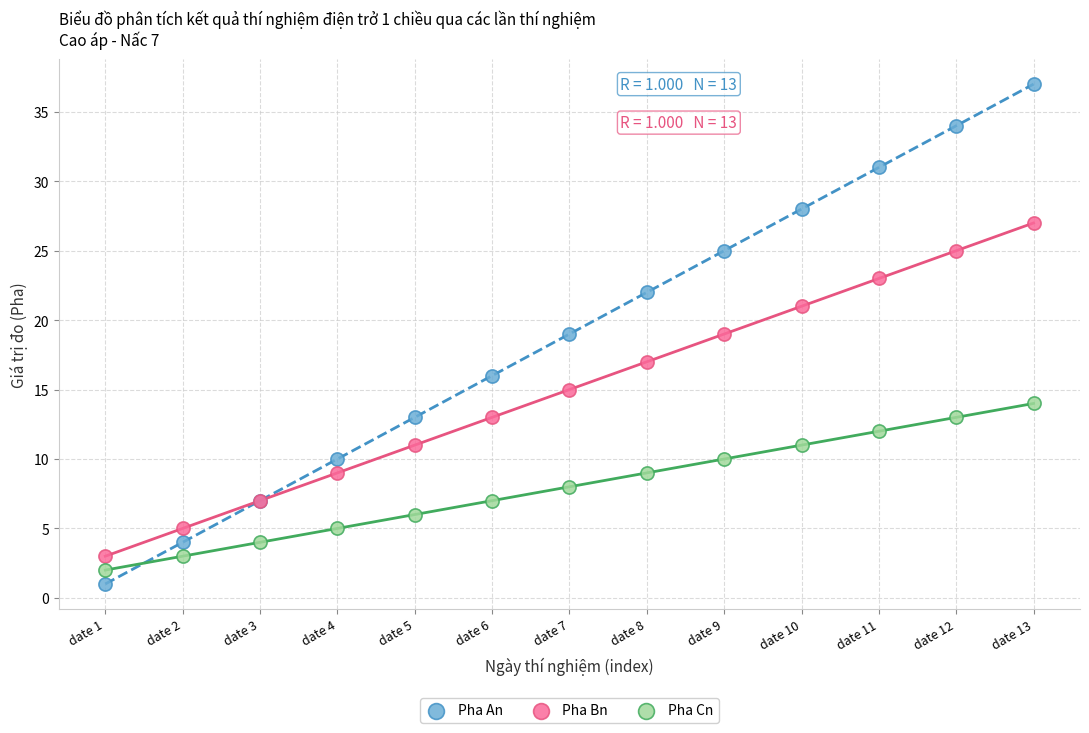

What is the X range (max minus min) for the scatter plot?

12